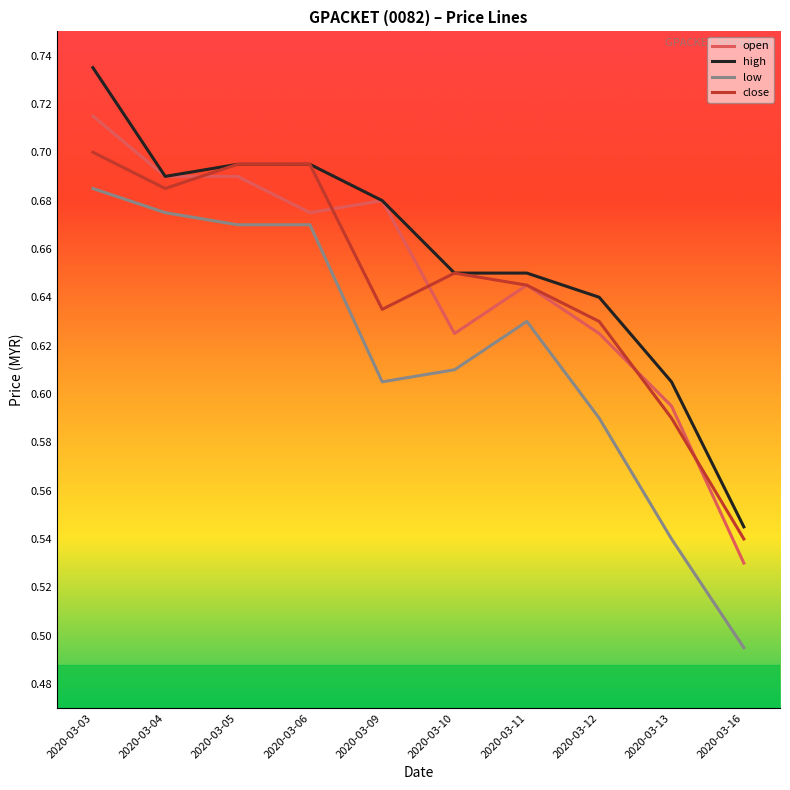

Is it true that low equals 1.0 at 2020-03-12?

False